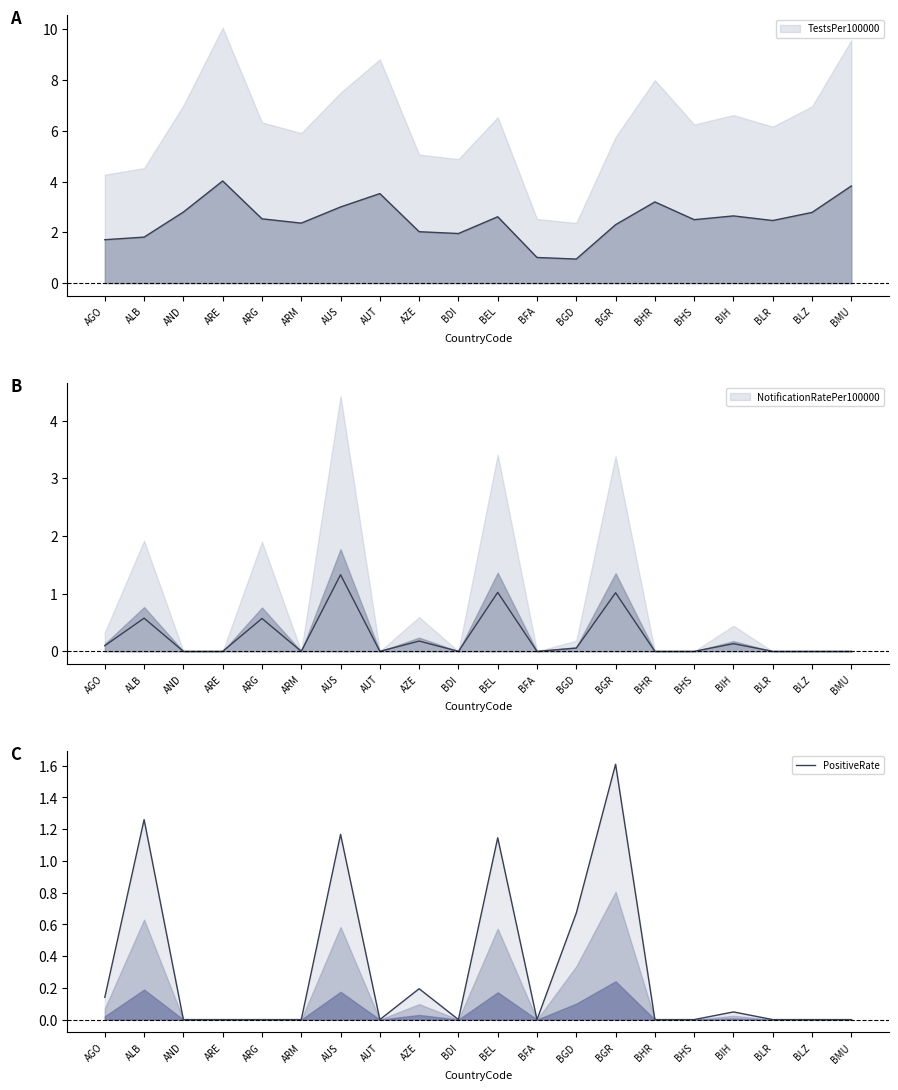

What is the sum of all values?

6.2